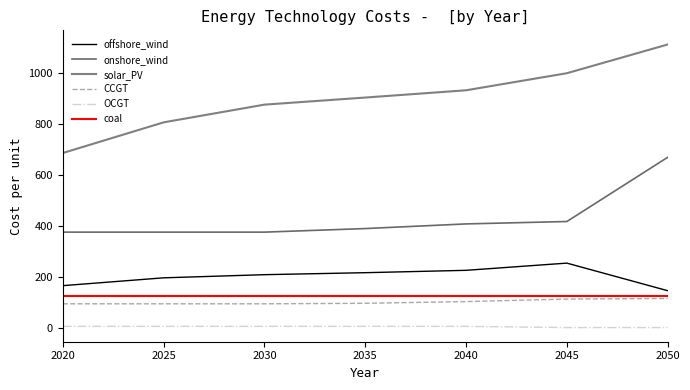

How many values in the onshore_wind series exceed 389?

4